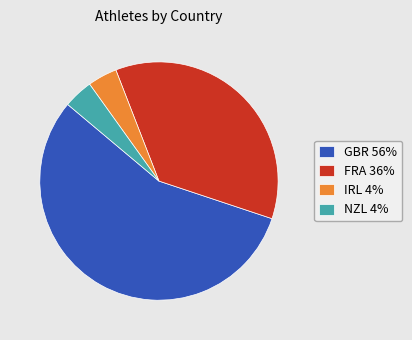

Is it true that FRA is 50% of the pie?

False